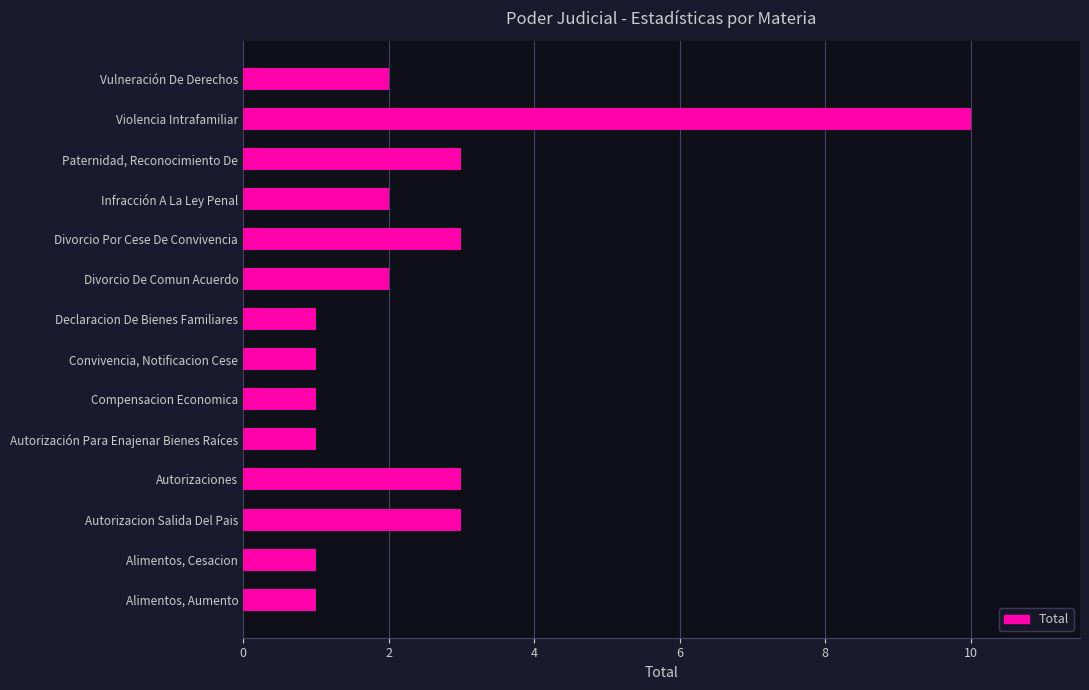

The chart shows a value of 1 at Vulneración De Derechos. True or false?

False